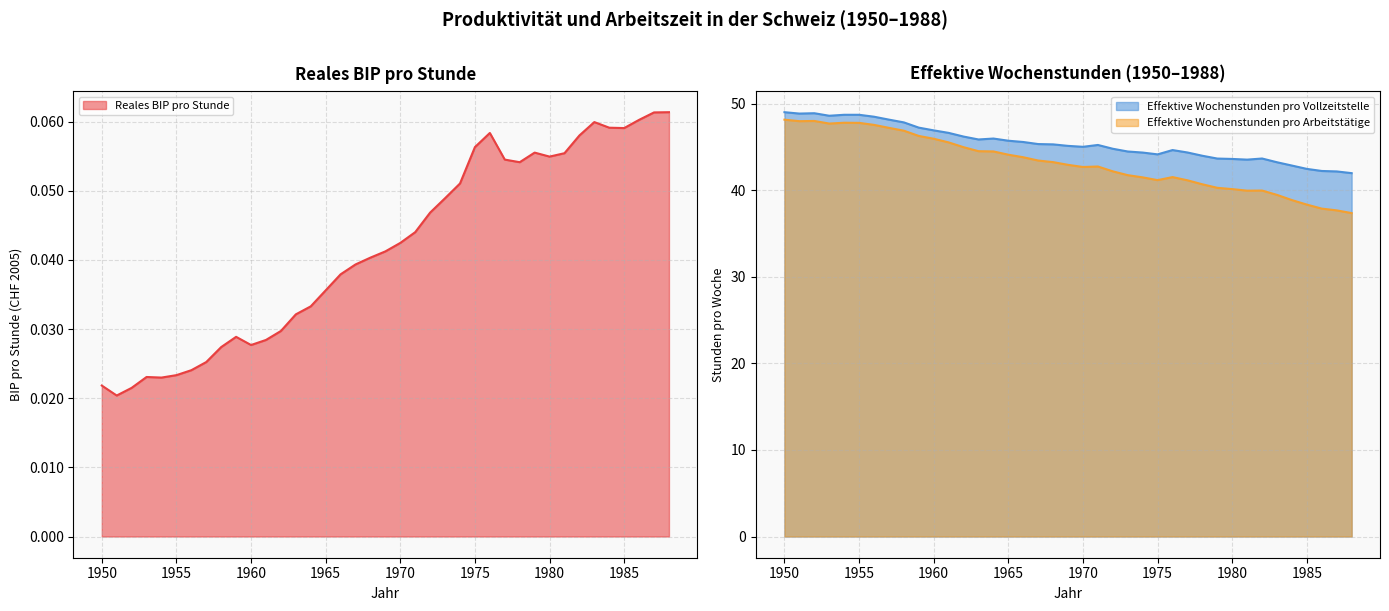

Rank the categories by Reales BIP pro Stunde value from lowest to highest.

1951, 1952, 1950, 1954, 1953, 1955, 1956, 1957, 1958, 1960, 1961, 1959, 1962, 1963, 1964, 1965, 1966, 1967, 1968, 1969, 1970, 1971, 1972, 1973, 1974, 1978, 1977, 1980, 1981, 1979, 1975, 1982, 1976, 1985, 1984, 1983, 1986, 1987, 1988